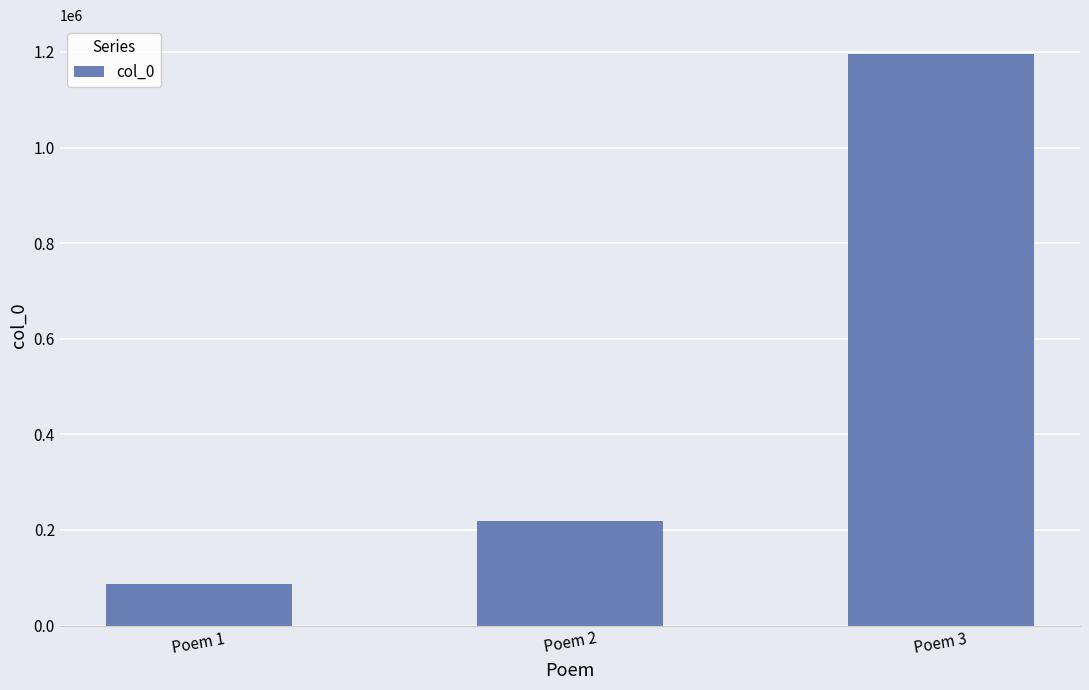

How many data points are less than 217791?

1